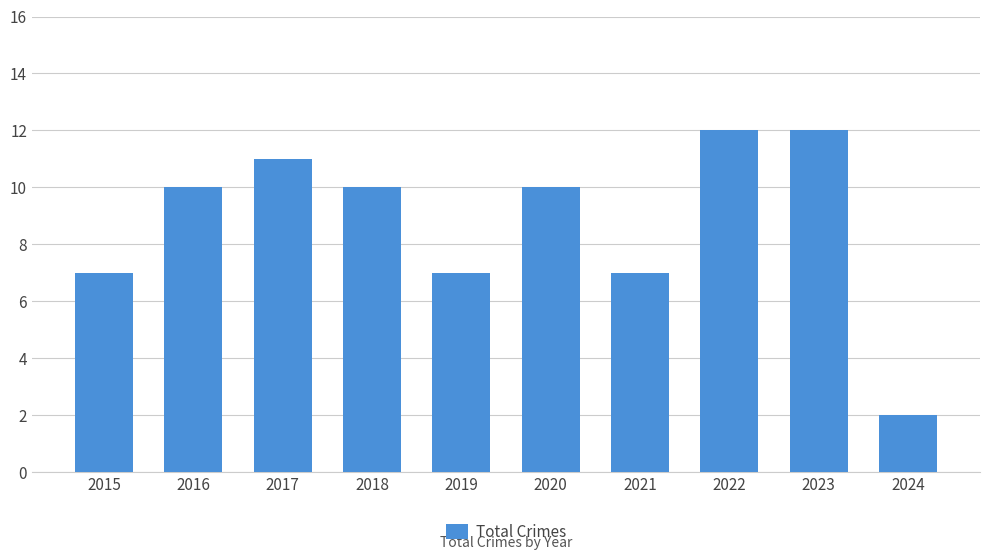

What is the difference between the second highest and second lowest values?

5